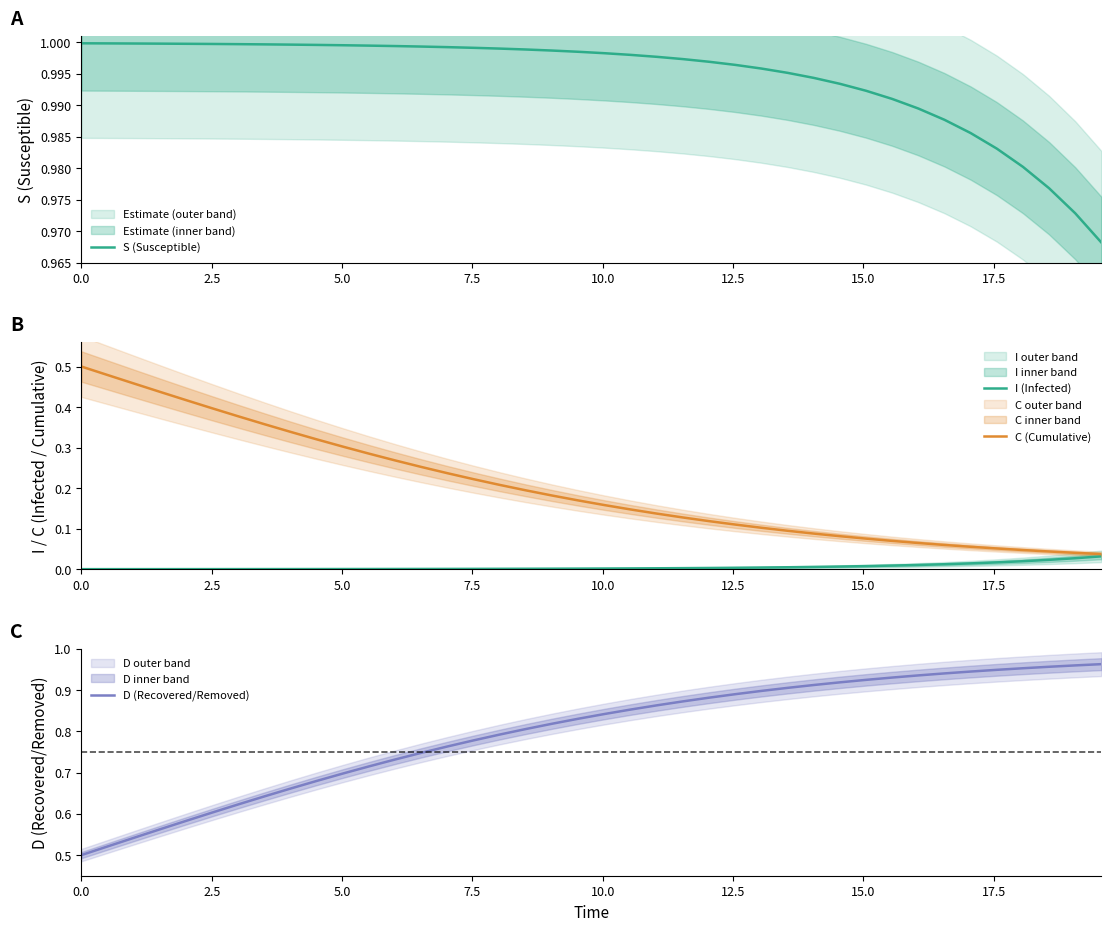

Is it true that C (Cumulative) equals 0.8 at 0.0?

False